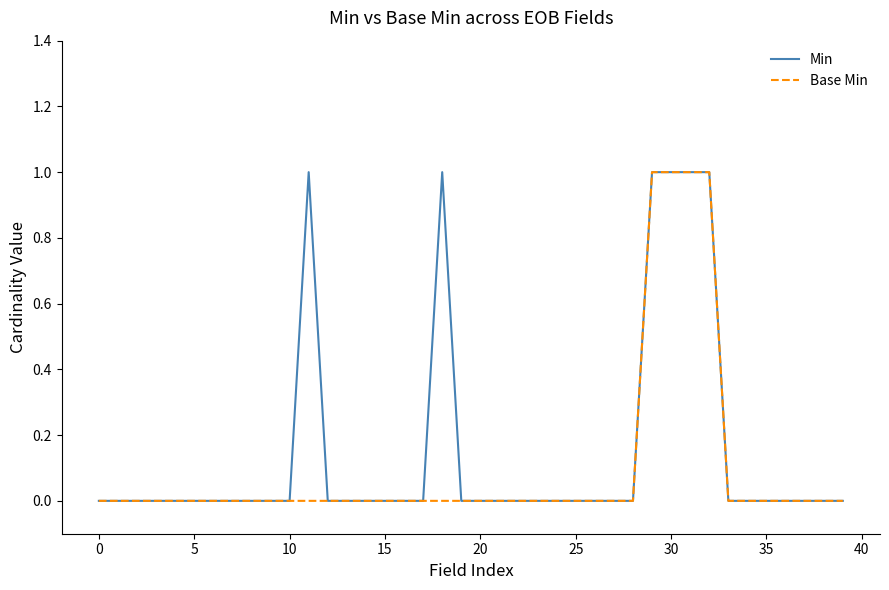

Is it true that Min equals 0 at 25?

True